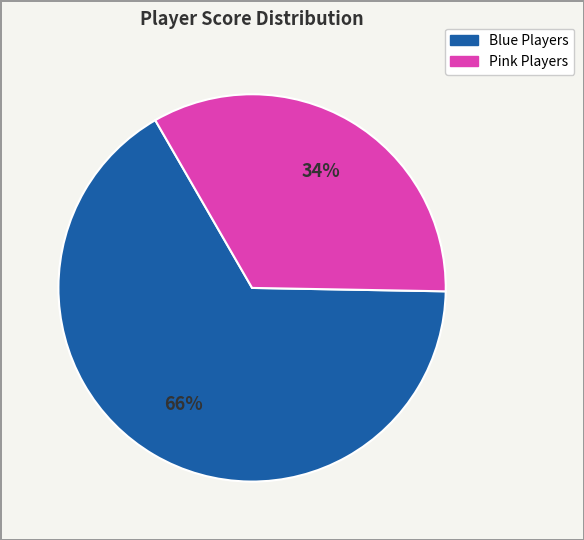

Does any single category account for the majority?

Yes